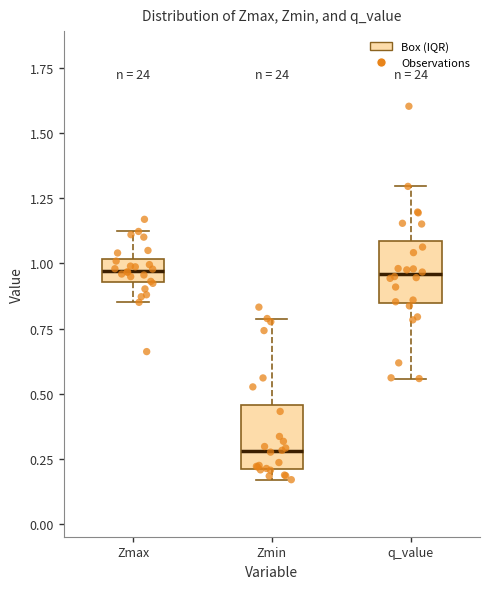

Where does the upper whisker of the box for Zmax end on the y-axis? The values are not printed on the chart, so give them approximately, as read against the axis.

1.10